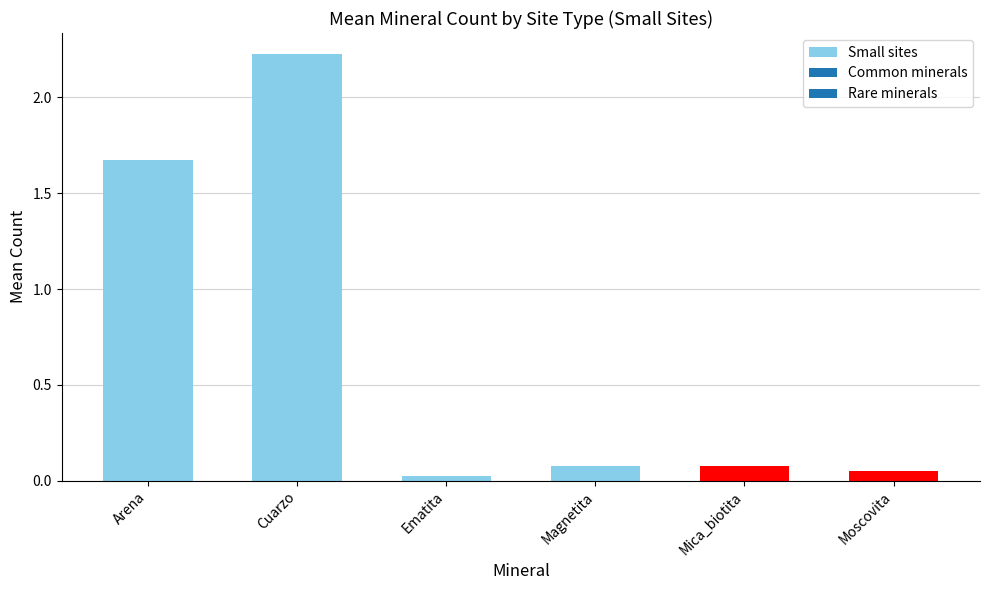

Where is the data nearest to the value 1?

Arena